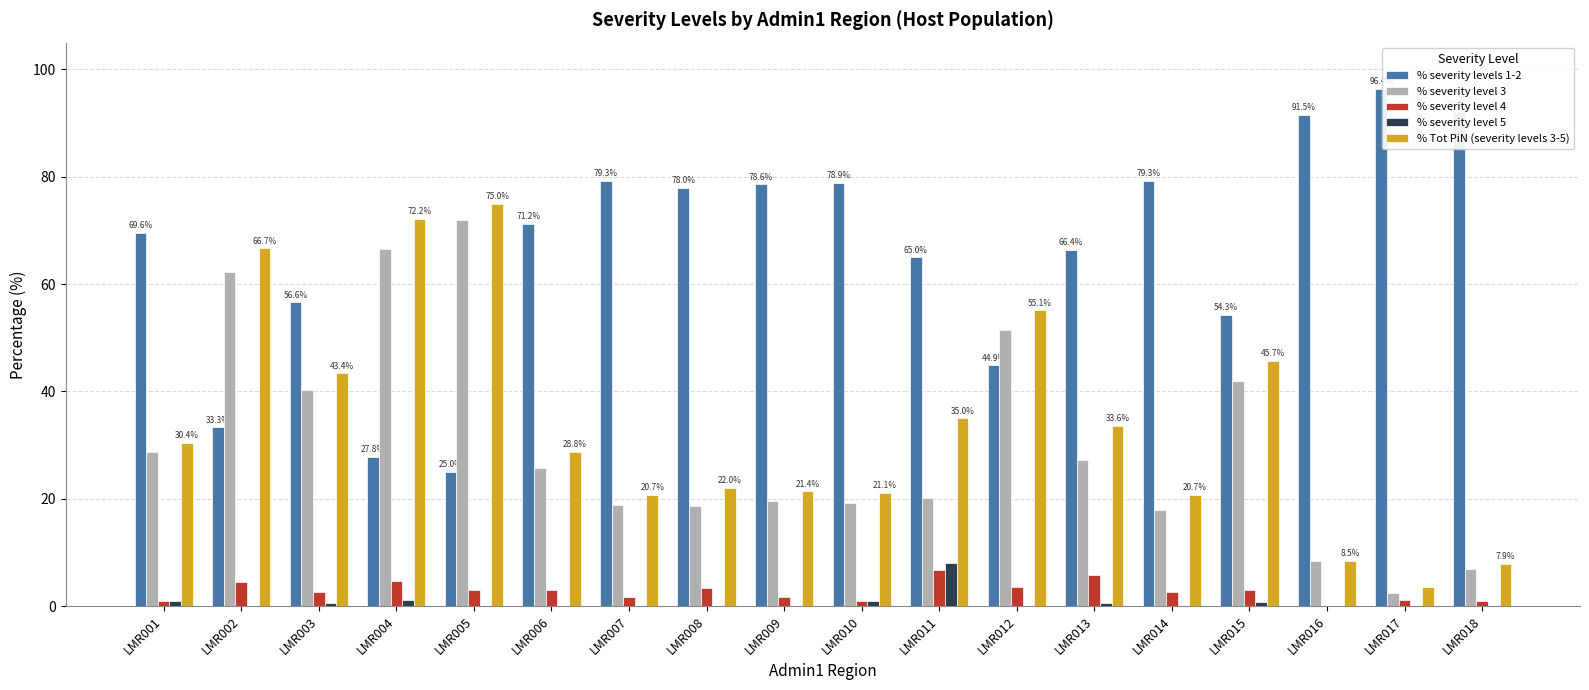

How many series are shown in this chart?

5